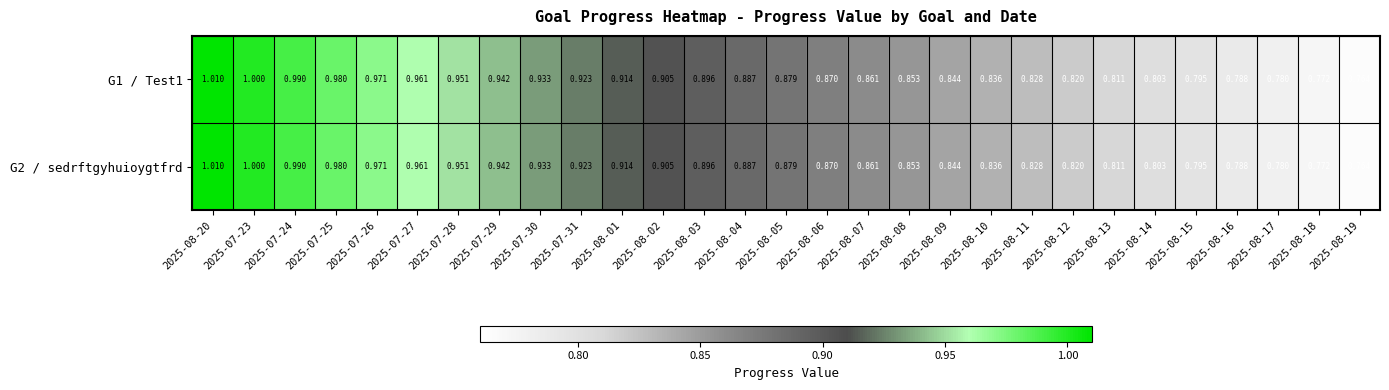

Is the value of G1 / Test1 at 2025-07-24 greater than the value of G2 / sedrftgyhuioygtfrd at 2025-07-25?

Yes